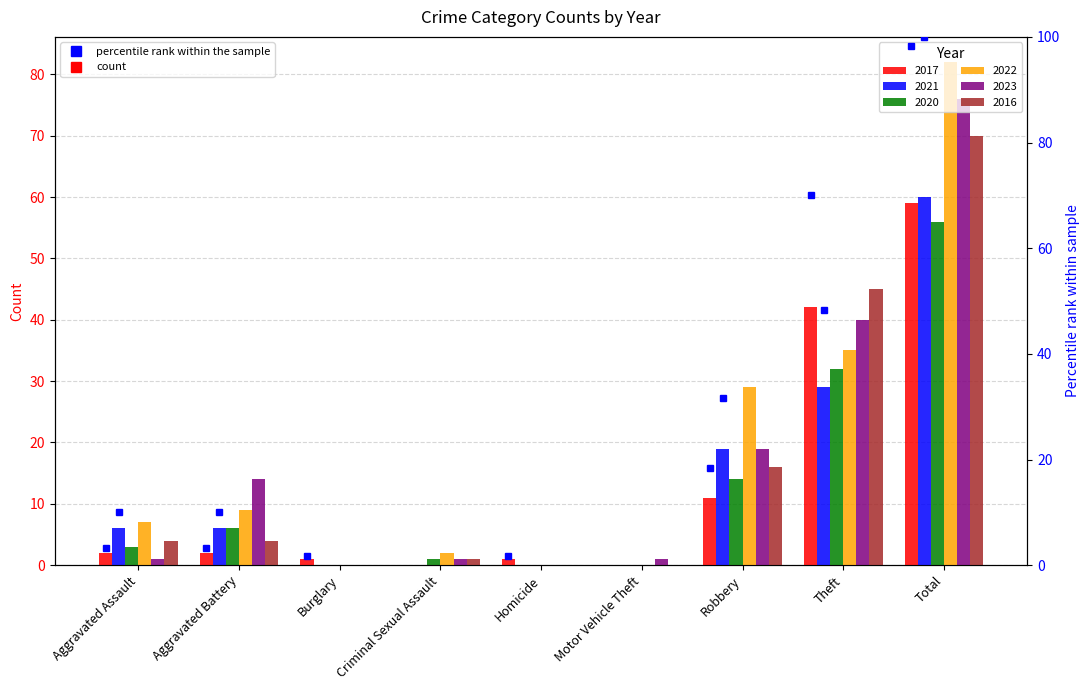

Between Burglary and Robbery, which series saw the biggest shift?

2022